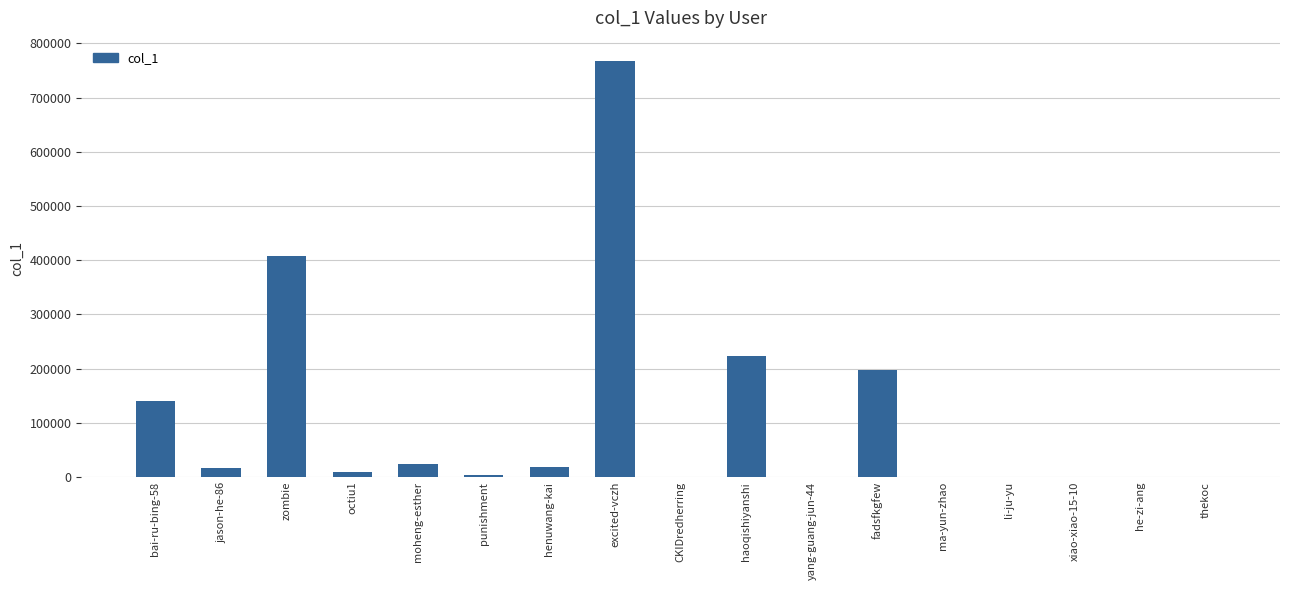

Does the chart contain stacked bars?

No